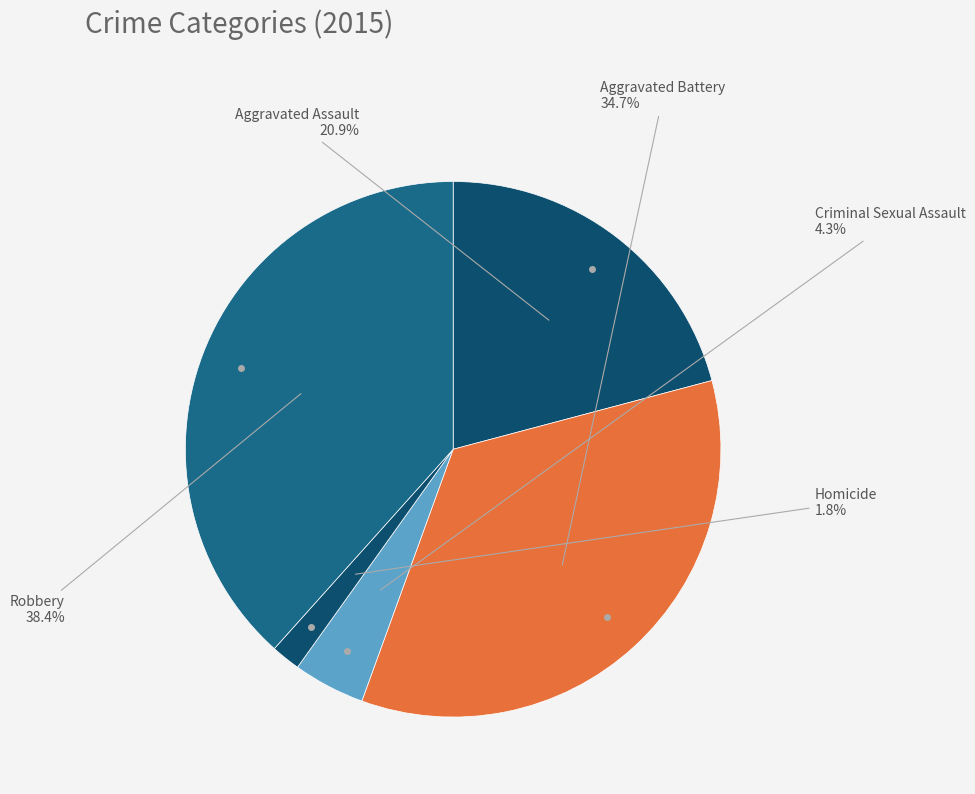

How many segments does this pie chart have?

5